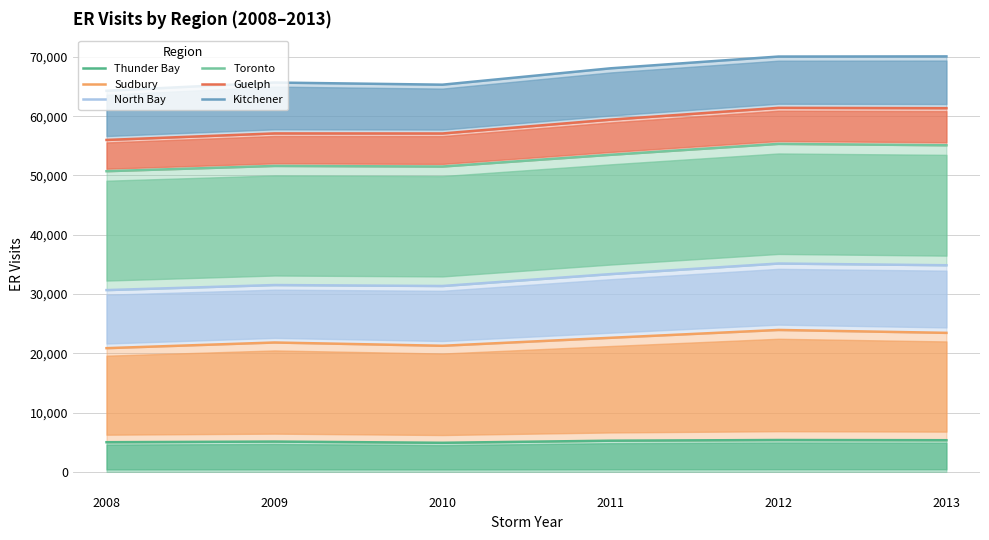

The value of North Bay at 2013 is 34854. True or false?

True